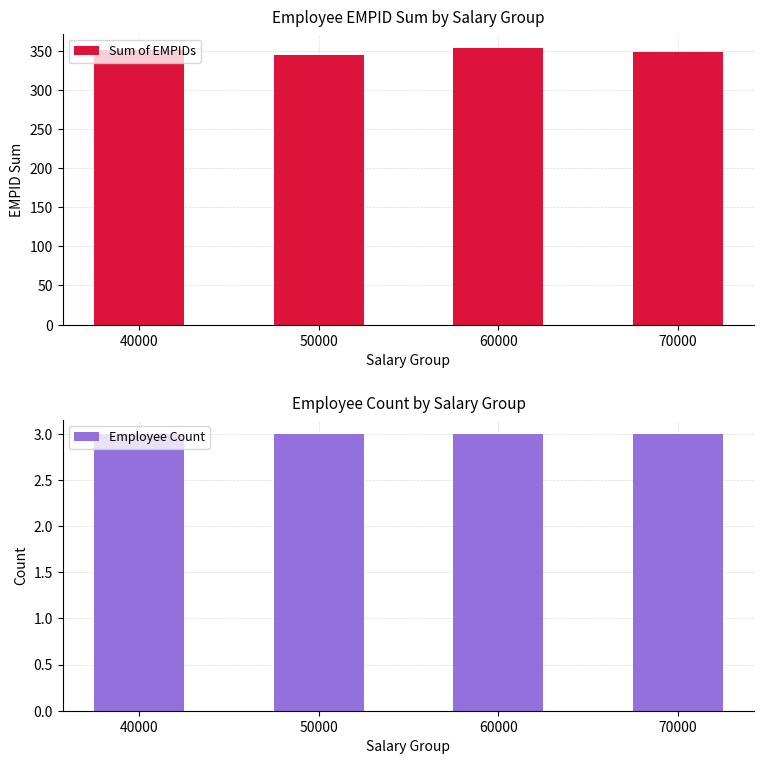

Between 50000 and 60000, which series saw the biggest shift?

Sum of EMPIDs